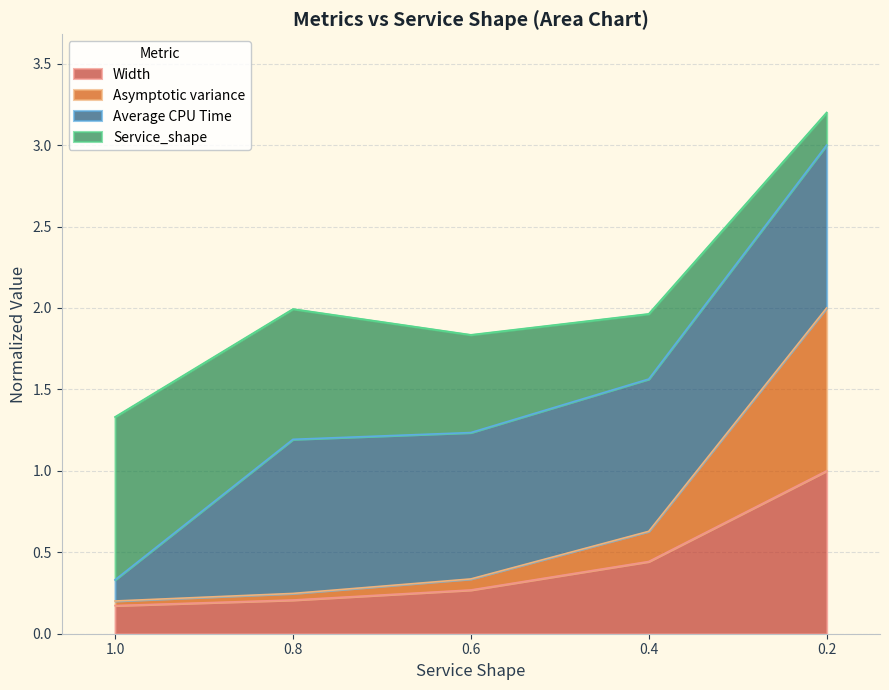

The Asymptotic variance series shows 0.6 at 0.4. True or false?

True